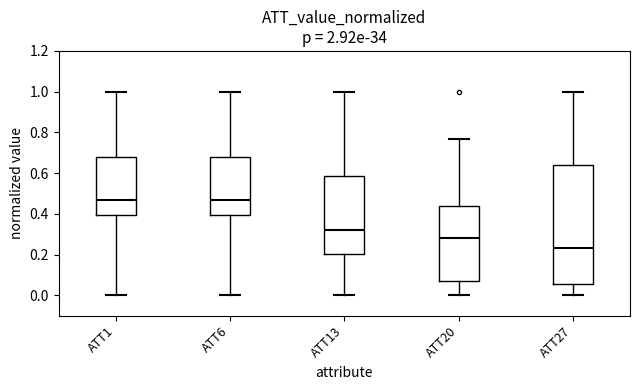

Reading left to right, transcribe this box plot: for each box, give where its median line is, the range the box spans, and where its two whiskers end, as read against the y-axis. The values are not printed on the chart, so give them approximately, as read against the axis.

ATT1: median 0.46, box 0.40 to 0.68, whiskers 0.00 to 1.00
ATT6: median 0.46, box 0.40 to 0.68, whiskers 0.00 to 1.00
ATT13: median 0.32, box 0.20 to 0.58, whiskers 0.00 to 1.00
ATT20: median 0.28, box 0.06 to 0.44, whiskers 0.00 to 0.76
ATT27: median 0.24, box 0.06 to 0.64, whiskers 0.00 to 1.00